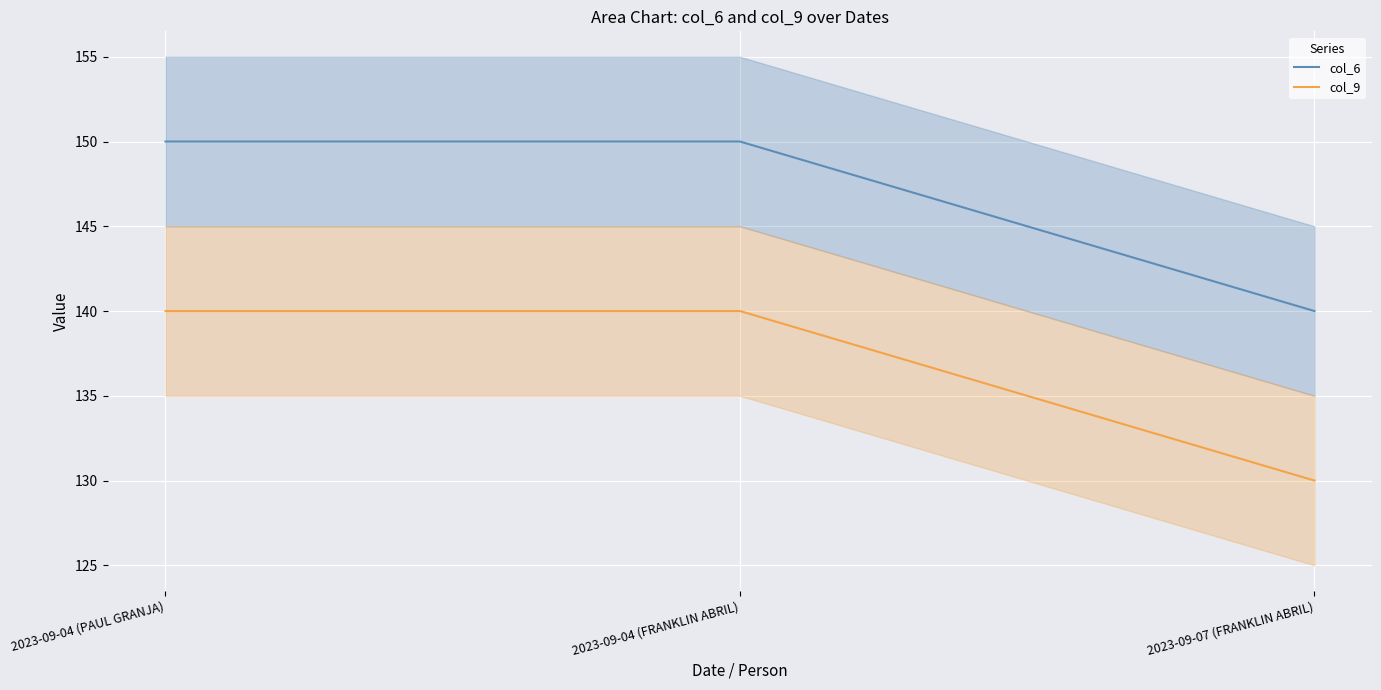

Where is col_6 nearest to the value 145?

2023-09-04 (PAUL GRANJA)